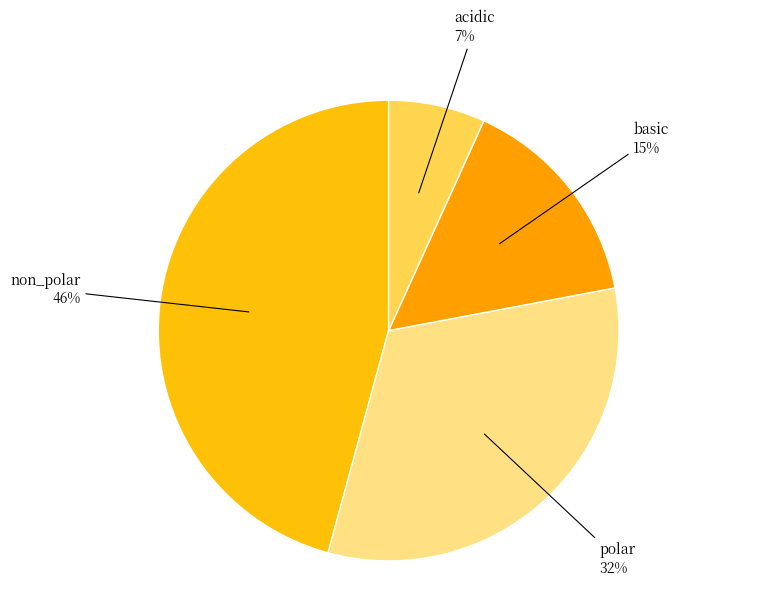

Which category has the smallest portion of the pie?

acidic